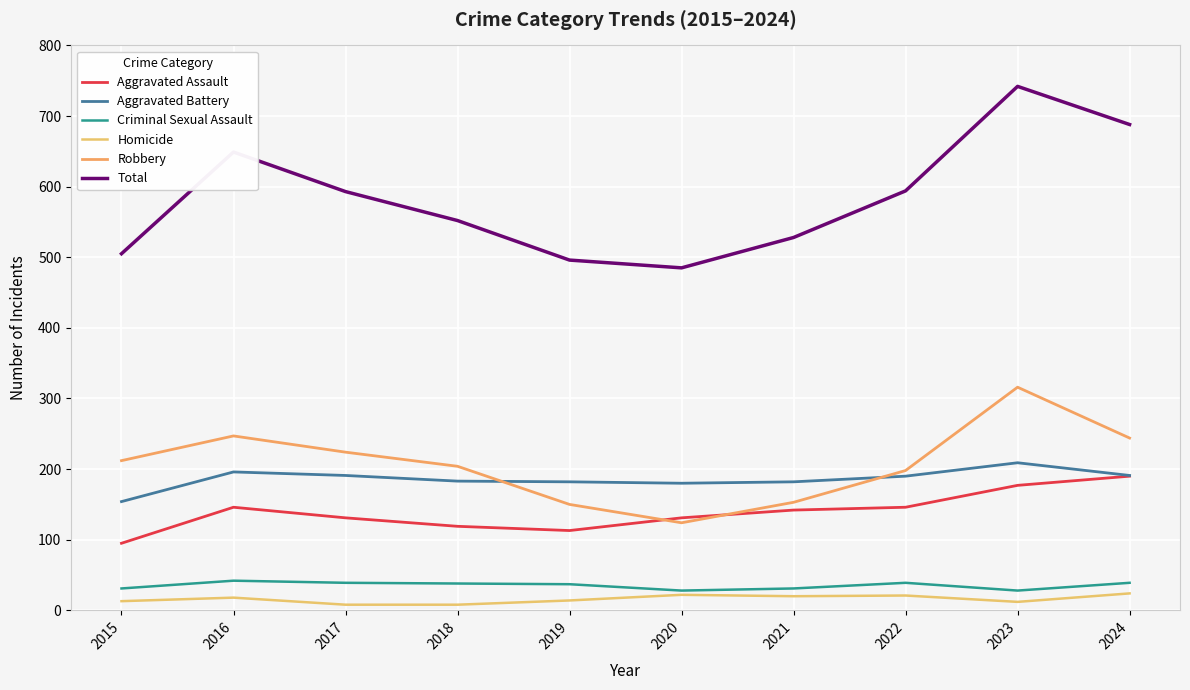

What is the sum of the Criminal Sexual Assault values at 2020 and 2019?

65